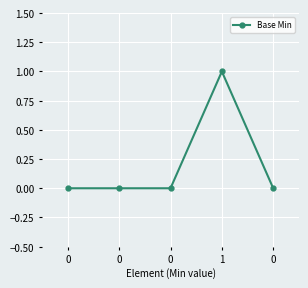

How many lines are shown in the chart?

1